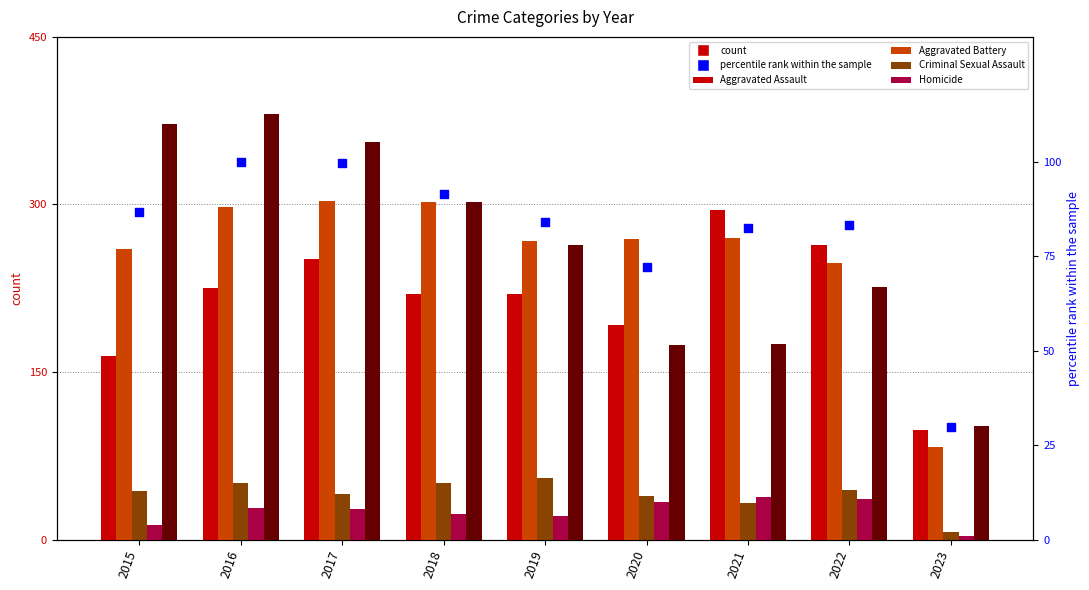

At which category is the sum across all series the highest?

2016